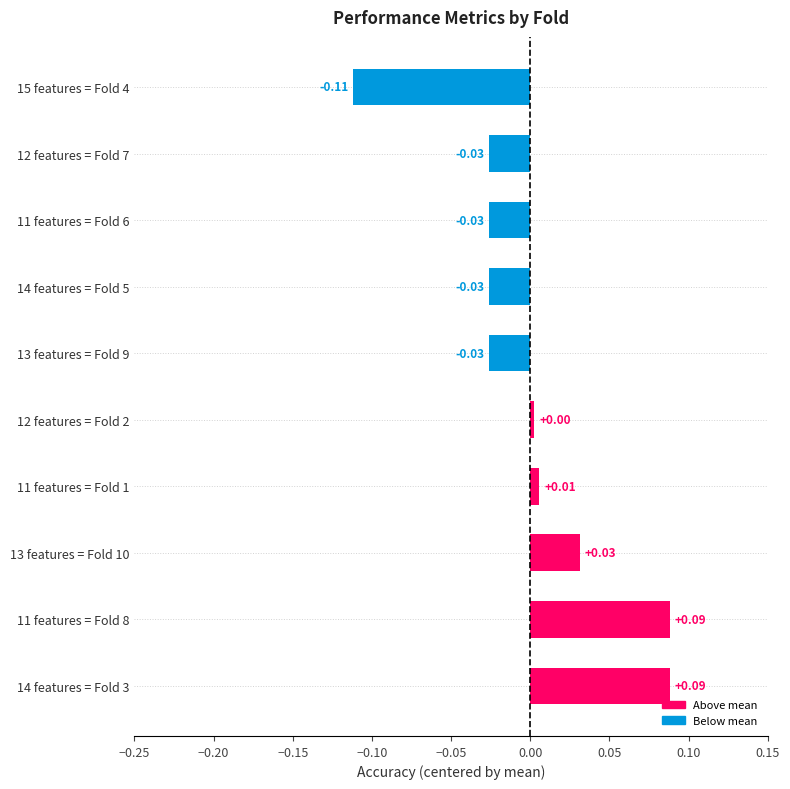

Between 11 features = Fold 6 and 14 features = Fold 3, which is larger?

14 features = Fold 3